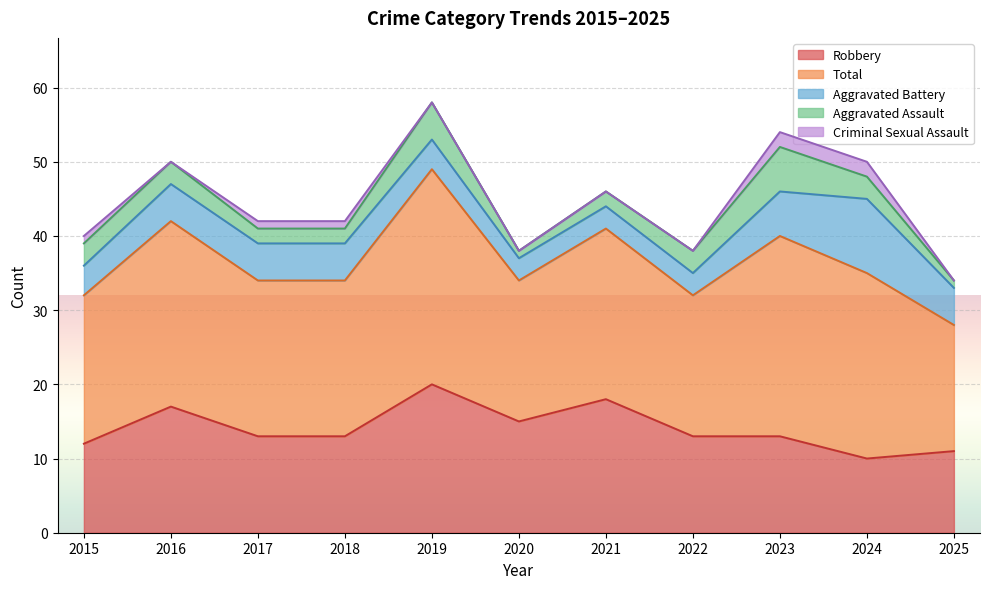

Is it true that Aggravated Battery equals 3 at 2022?

True